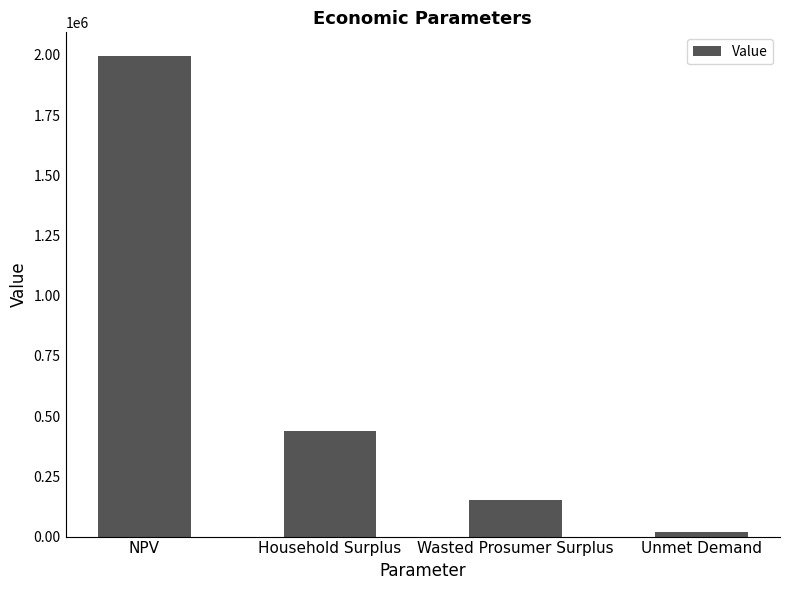

What is the value of the 1st bar from the left?

1994036.4